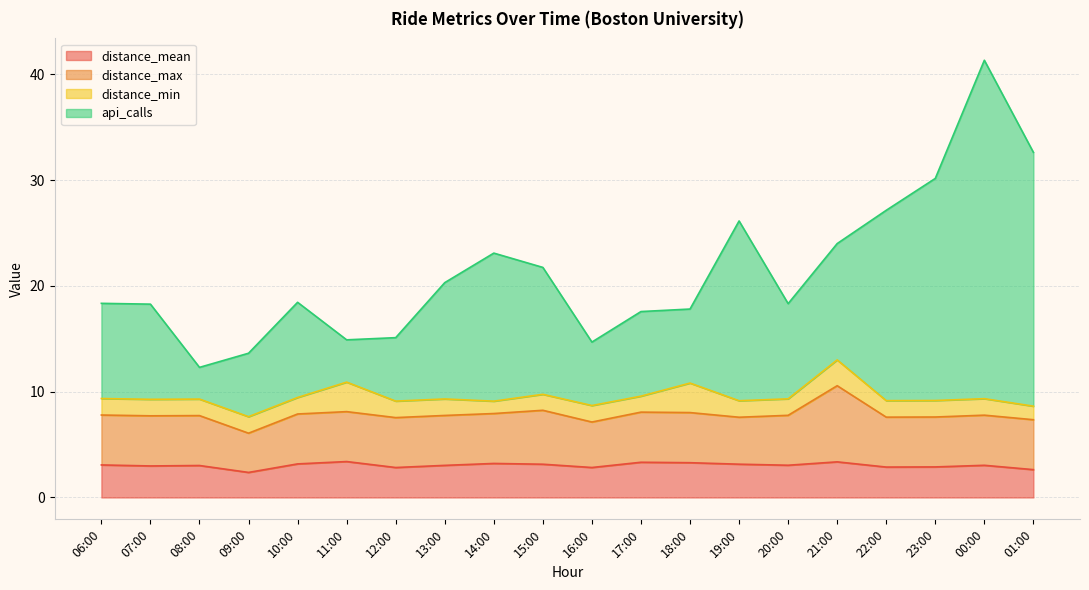

What is the maximum value for distance_mean?

3.4